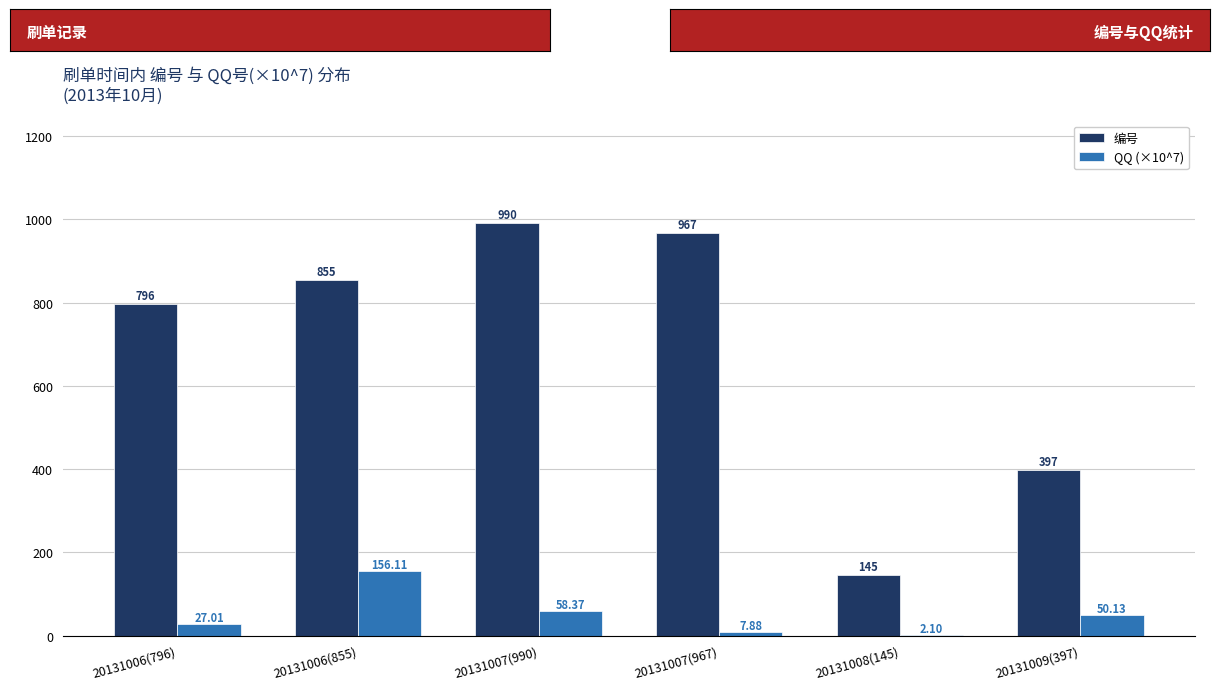

What is the sum of all 编号 values?

4150.0